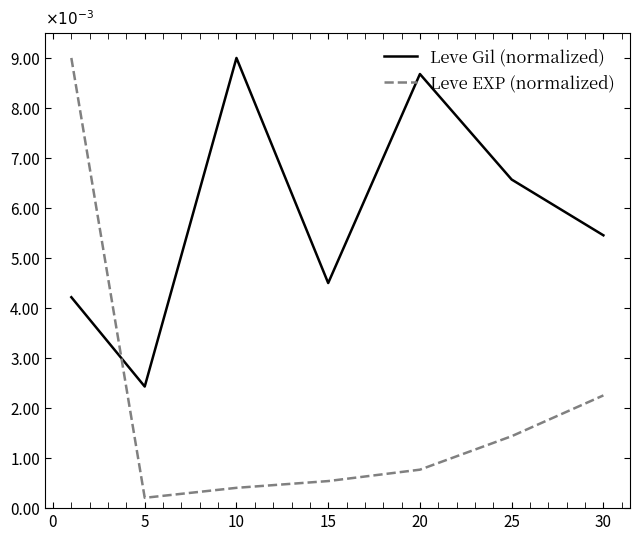

Does the chart display data point markers on the line(s)?

No